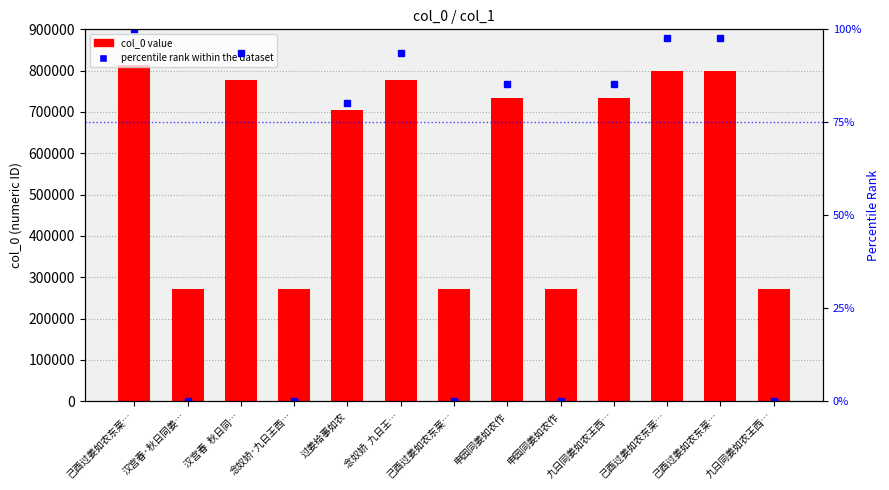

Reading left to right, transcribe all the data shown in this chart.

col_0 value: 812898.0	270842.0	778501.0	271030.0	705688.0	778506.0	270886.0	733115.0	270880.0	733120.0	799571.0	799570.0	270918.0
percentile rank within the dataset: 100.0	0.0	93.7	0.0	80.2	93.7	0.0	85.3	0.0	85.3	97.5	97.5	0.0